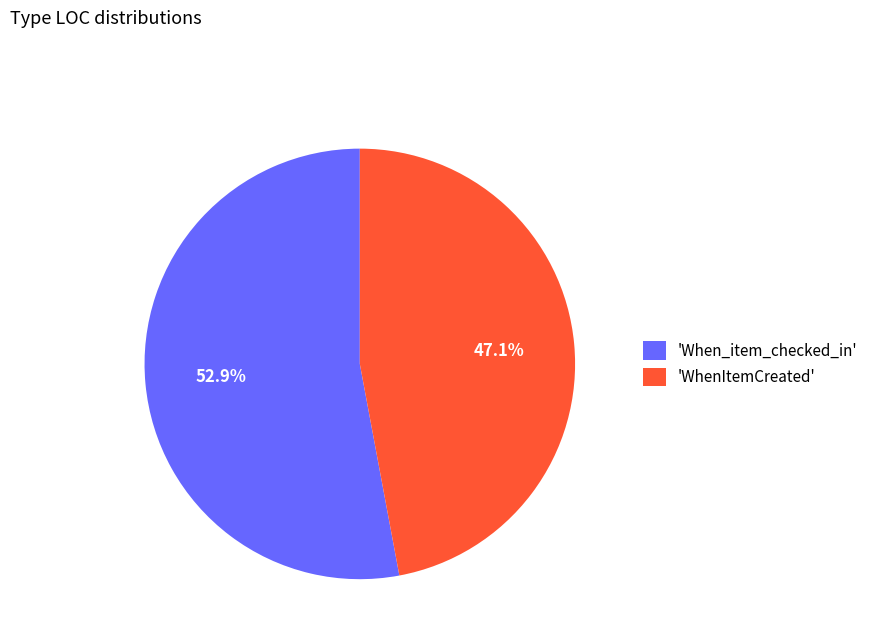

What is the smallest slice in the pie chart?

'WhenItemCreated'